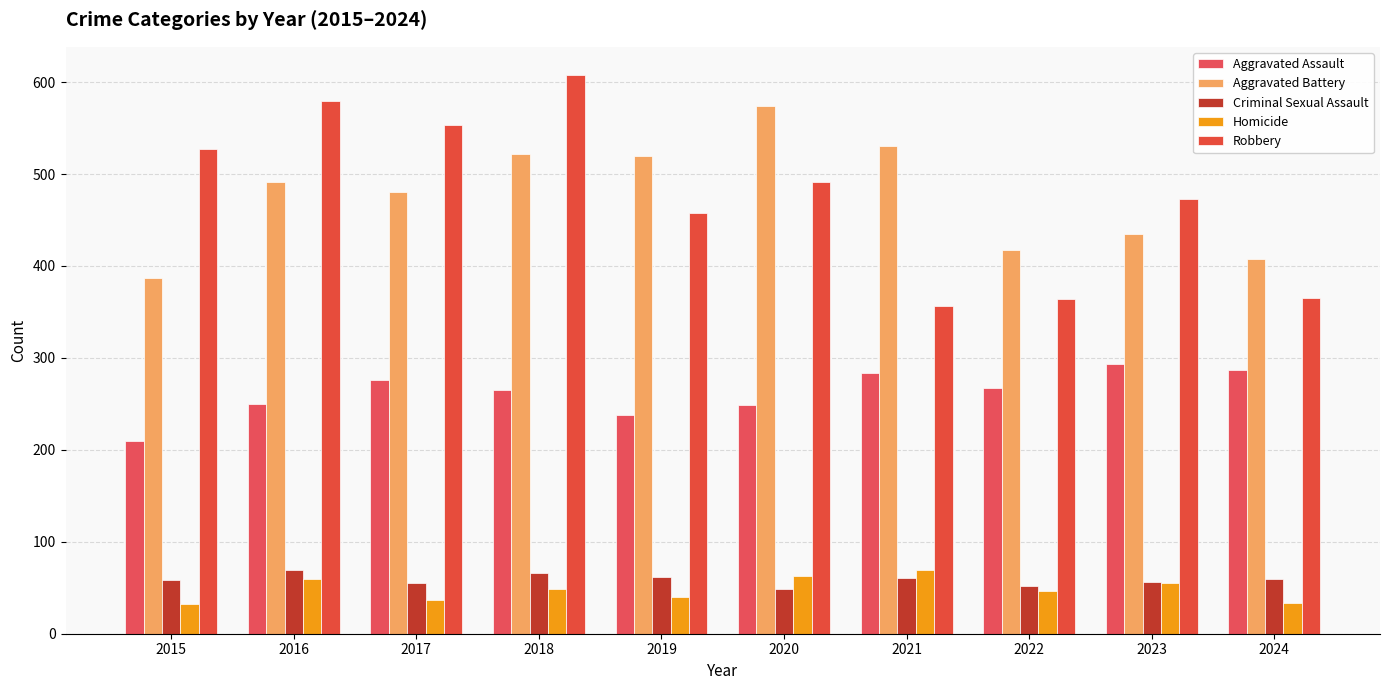

Is the value of Aggravated Assault at 2024 greater than the value of Robbery at 2015?

No